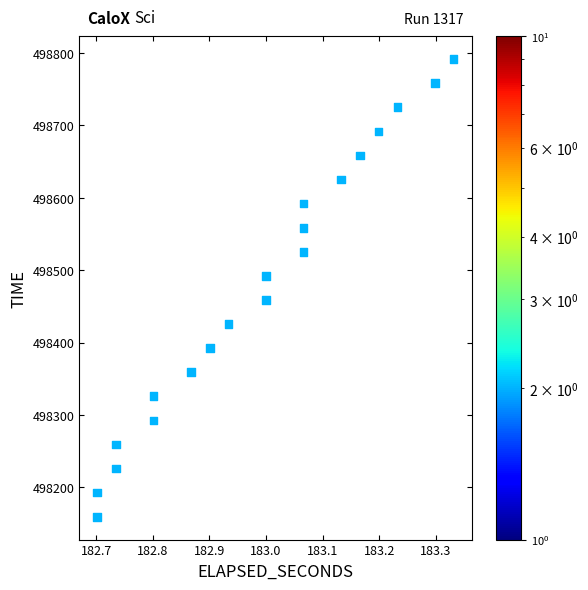

What is the range of X values (max minus min)?

0.6